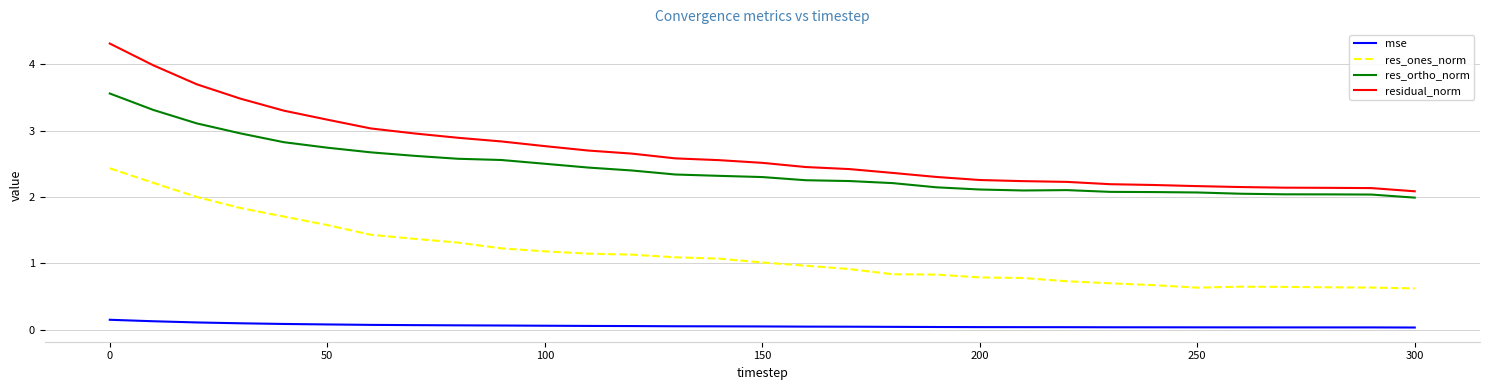

Rank the series by their maximum value, from lowest to highest.

mse, res_ones_norm, res_ortho_norm, residual_norm